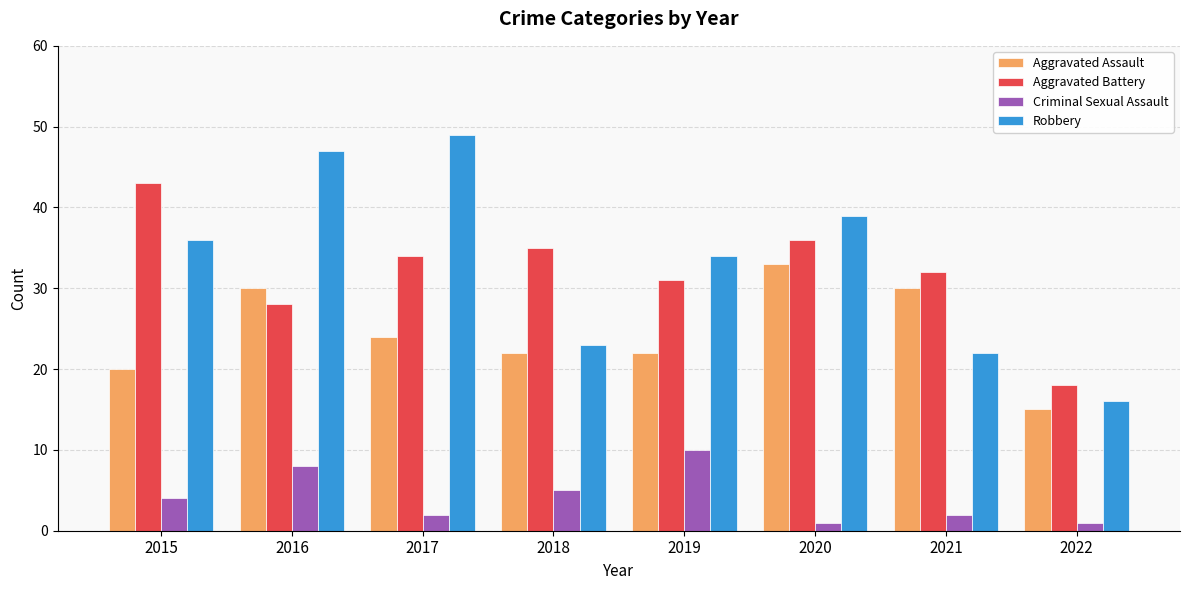

Reading left to right, transcribe all the data shown in this chart.

Aggravated Assault: 20	30	24	22	22	33	30	15
Aggravated Battery: 43	28	34	35	31	36	32	18
Criminal Sexual Assault: 4	8	2	5	10	1	2	1
Robbery: 36	47	49	23	34	39	22	16